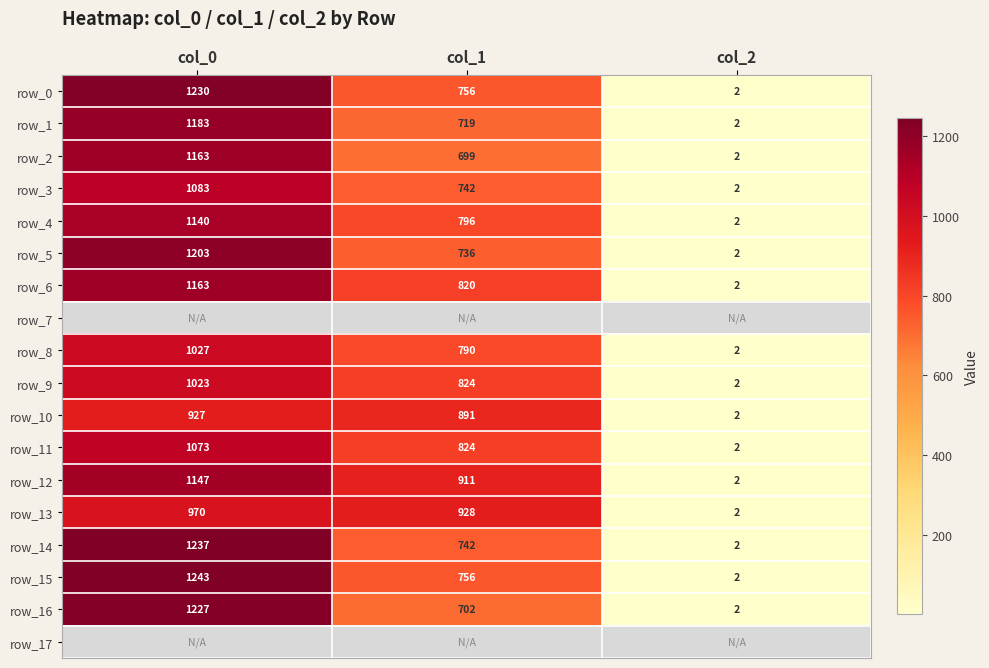

How many data points does each series have?

3